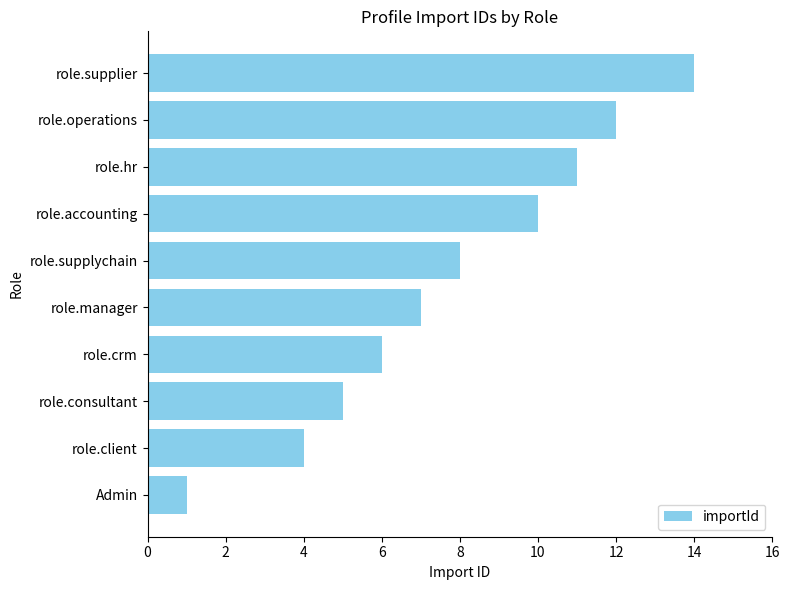

List the labels in order of value, largest first.

role.supplier, role.operations, role.hr, role.accounting, role.supplychain, role.manager, role.crm, role.consultant, role.client, Admin